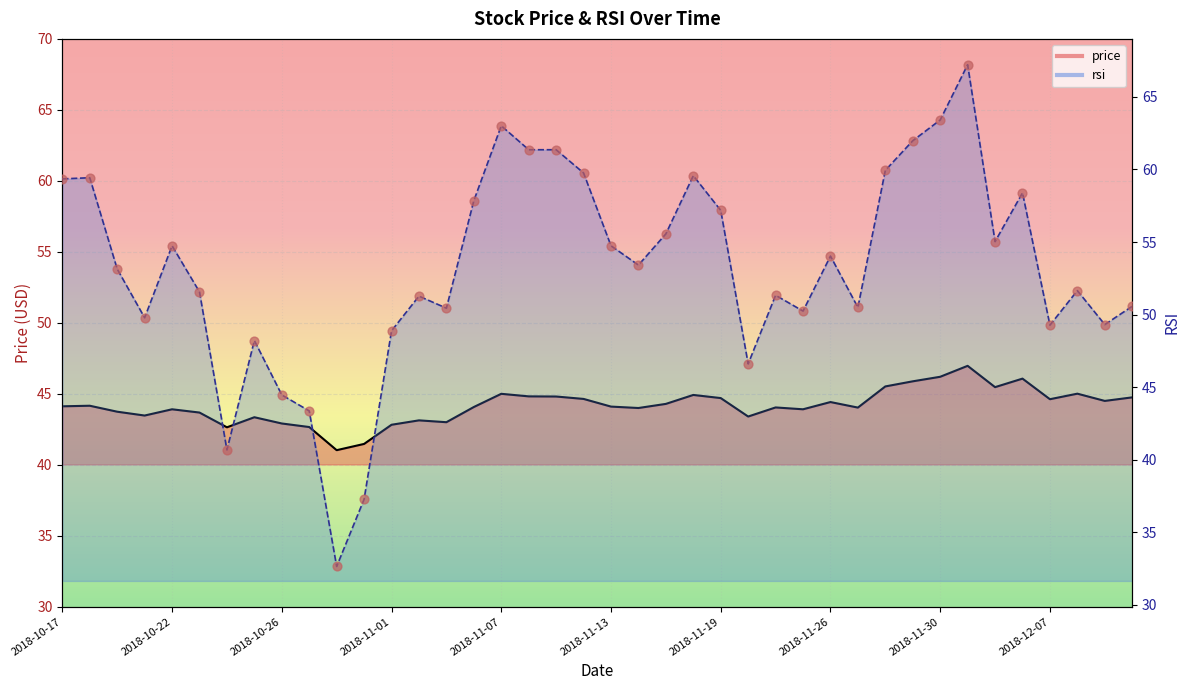

At how many categories does at least one series exceed 37?

40